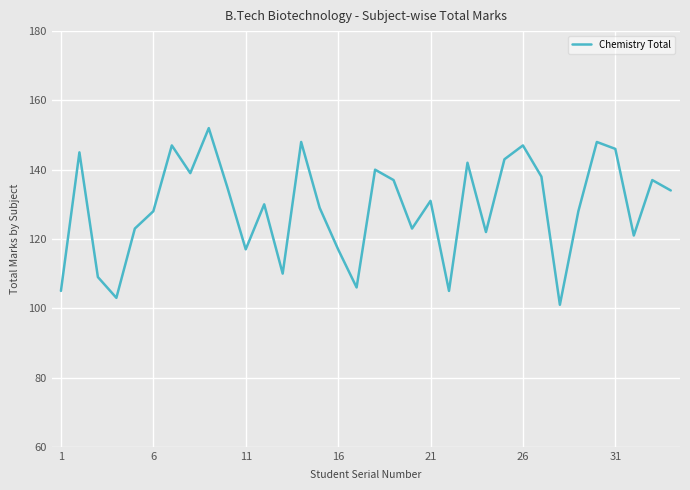

How many series are shown in this chart?

1